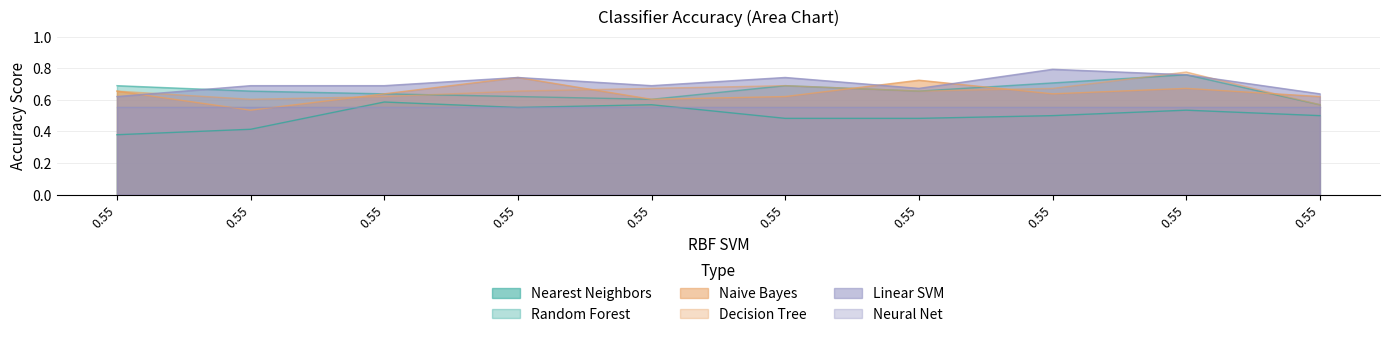

True or false: Naive Bayes and Nearest Neighbors cross at least once.

False